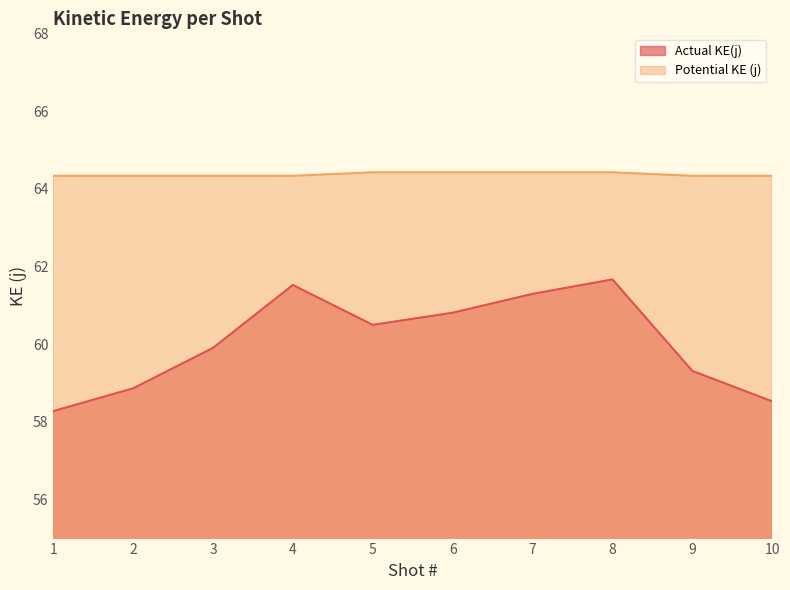

Read the Potential KE (j) value at 7.

64.4